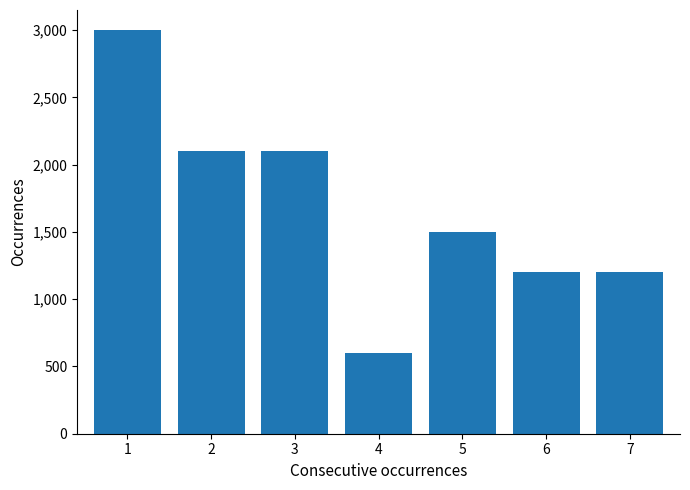

Reading left to right, transcribe all the data shown in this chart.

1=3000	2=2100	3=2100	4=600	5=1500	6=1200	7=1200